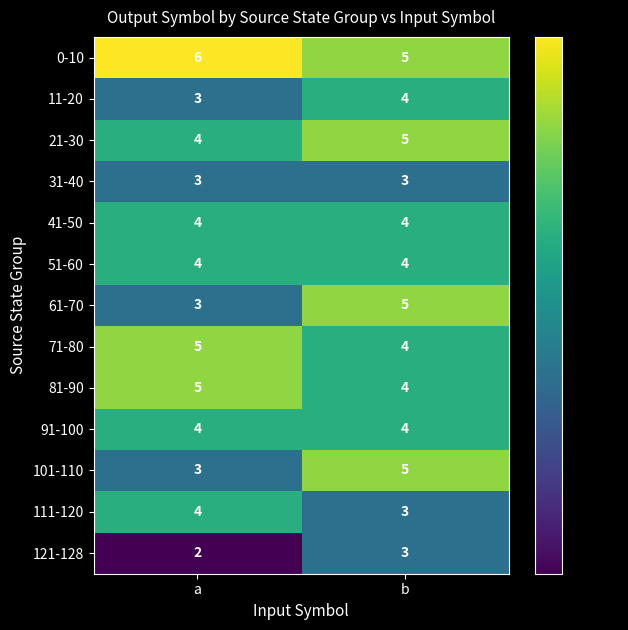

What is the greatest value displayed?

6